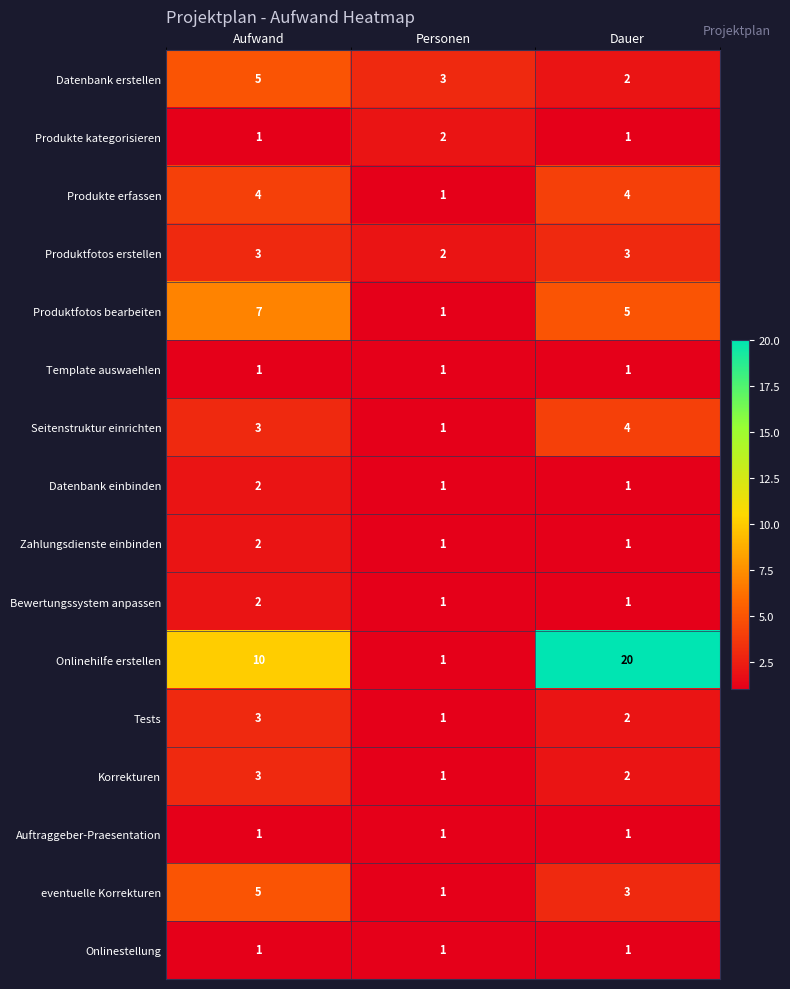

Is it true that Produkte kategorisieren equals 1 at Aufwand?

True